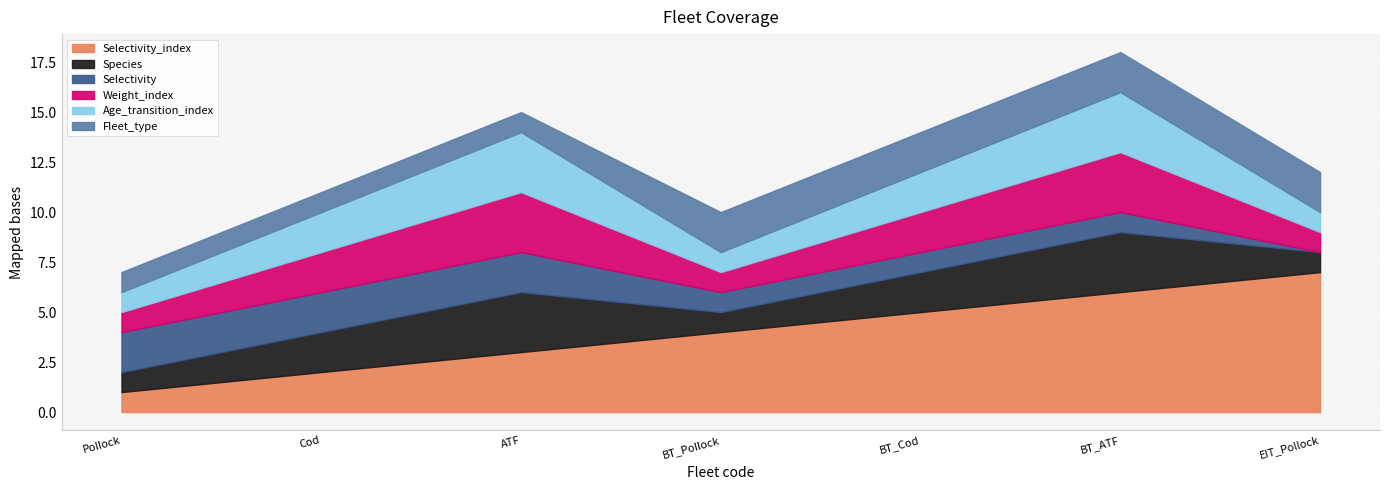

How many data points does each series have?

7